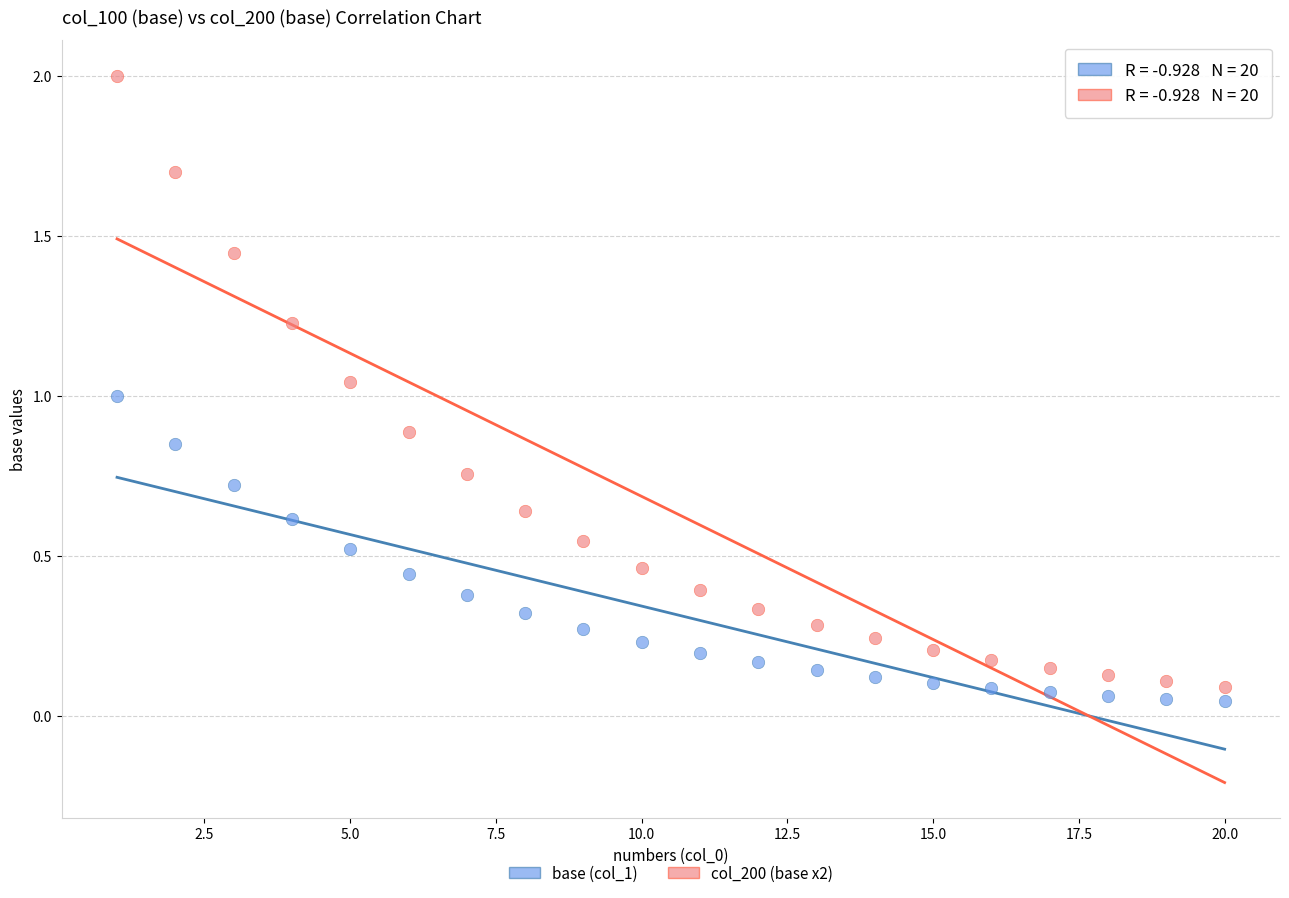

Across all data points, what is the range of Y values (max minus min)?

2.0